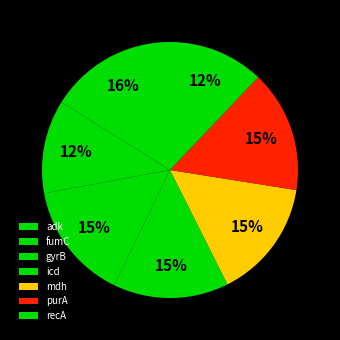

How many slices are in this pie chart?

7